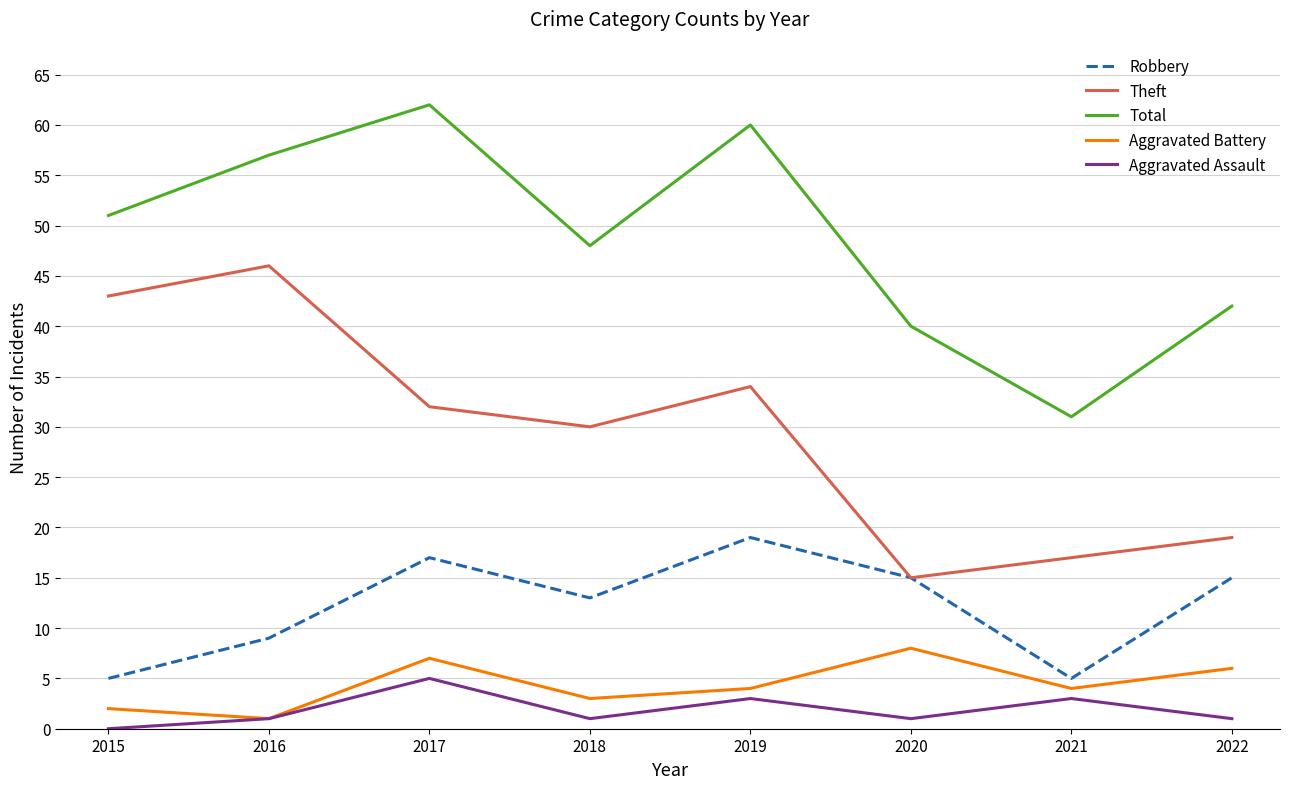

Where is Theft nearest to the value 30?

2018